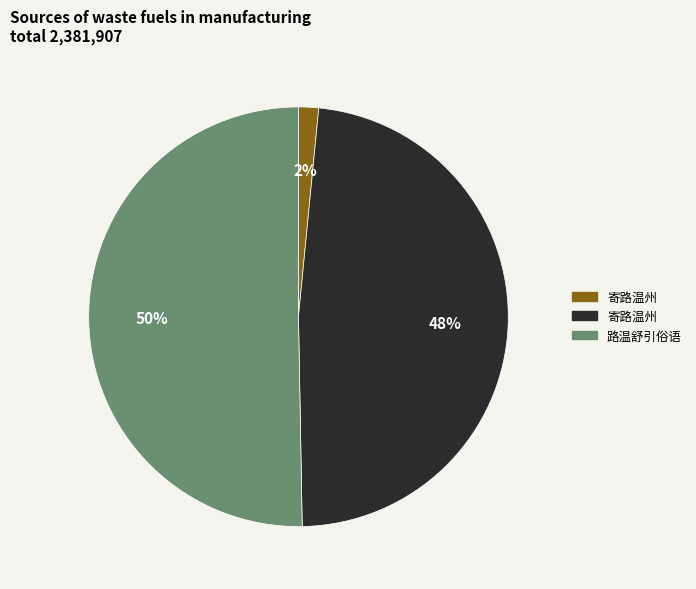

Rank the categories by value from highest to lowest.

路温舒引俗语, 寄路温州, 寄路温州